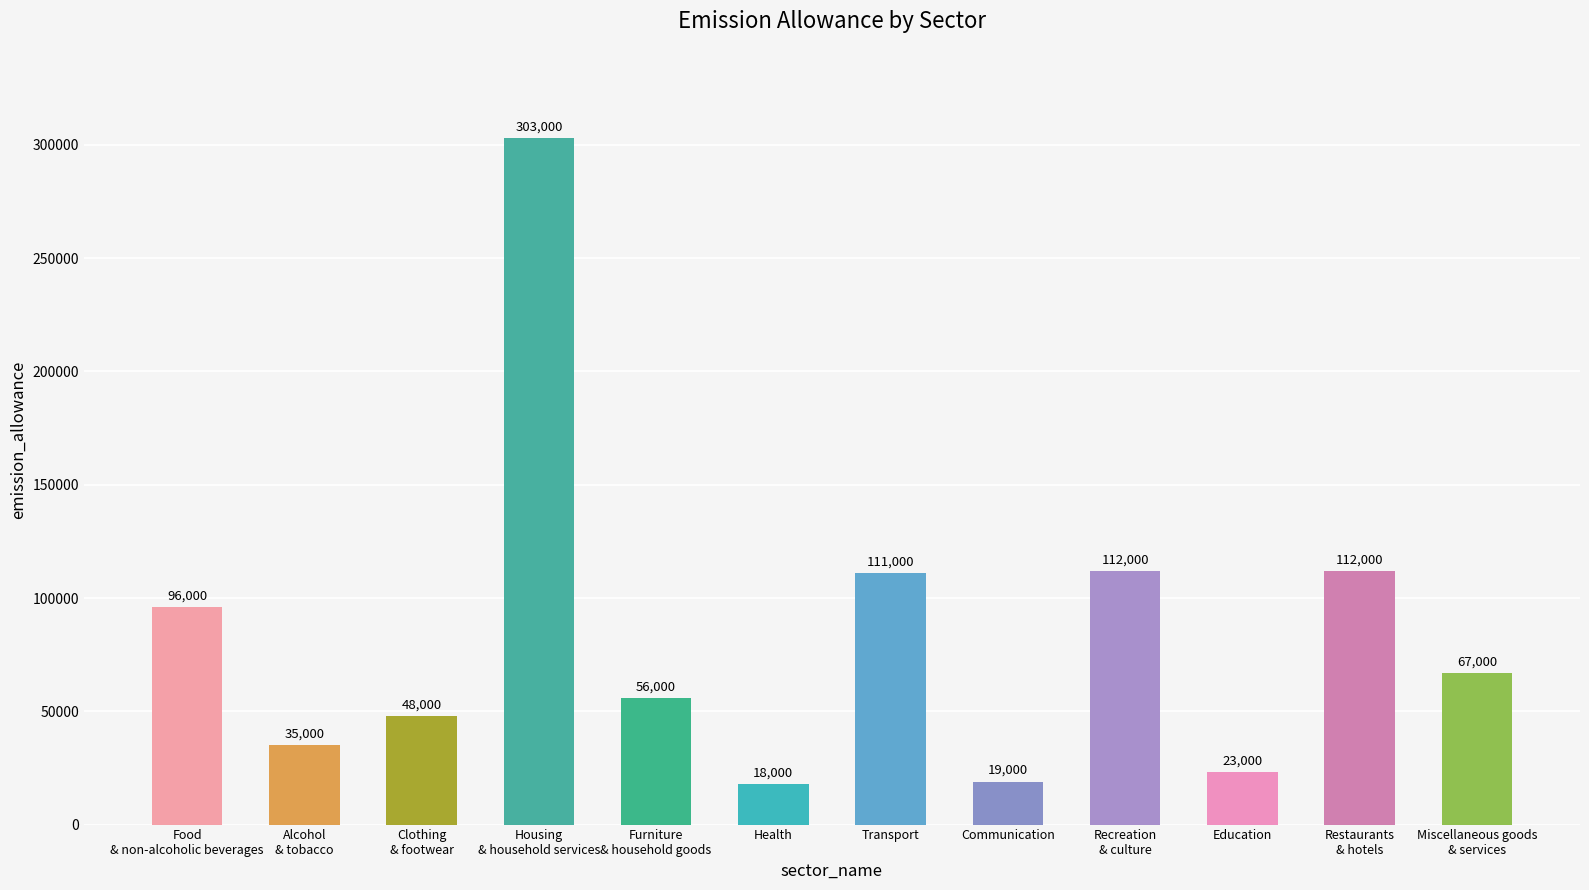

What is the label of the 4th bar from the left?

Housing
& household services